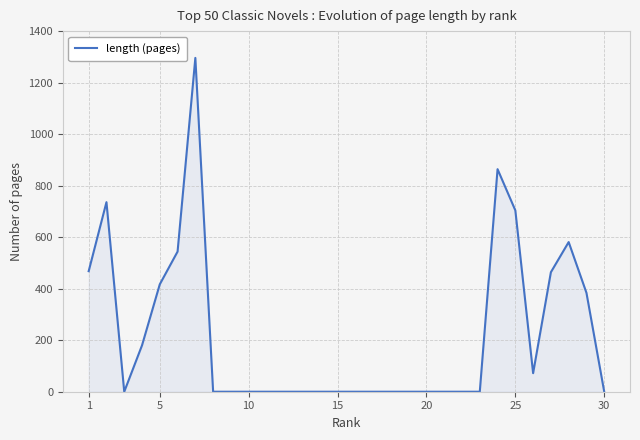

What is the difference between the maximum and minimum values?

1296